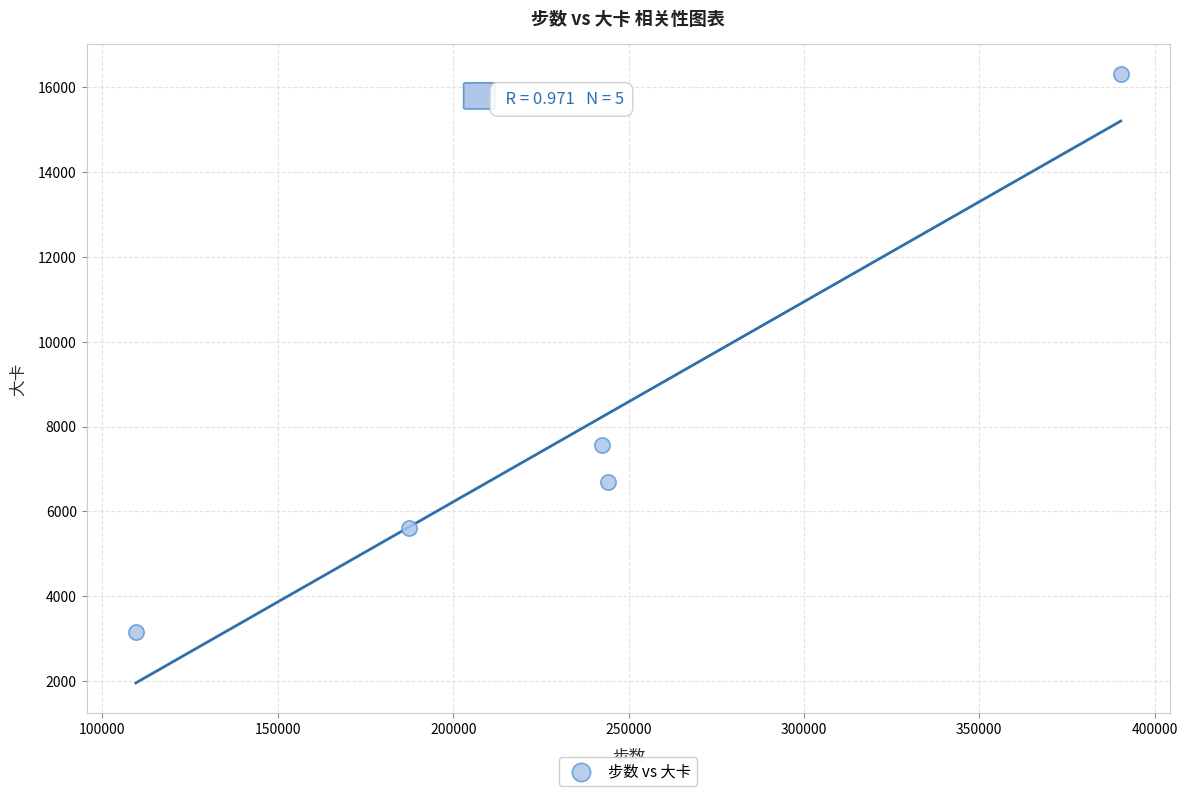

What Y value in the scatter plot is closest to 9729?

7559